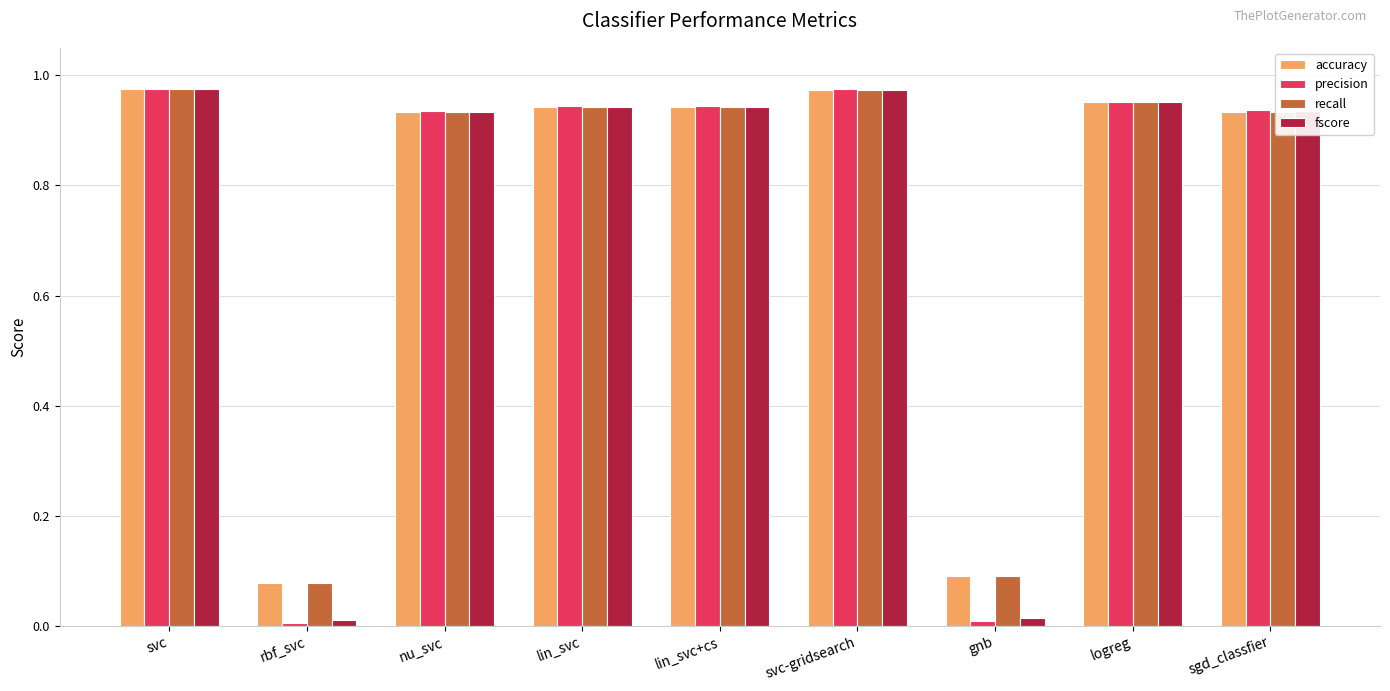

What are all the series names shown in the legend?

accuracy, precision, recall, fscore